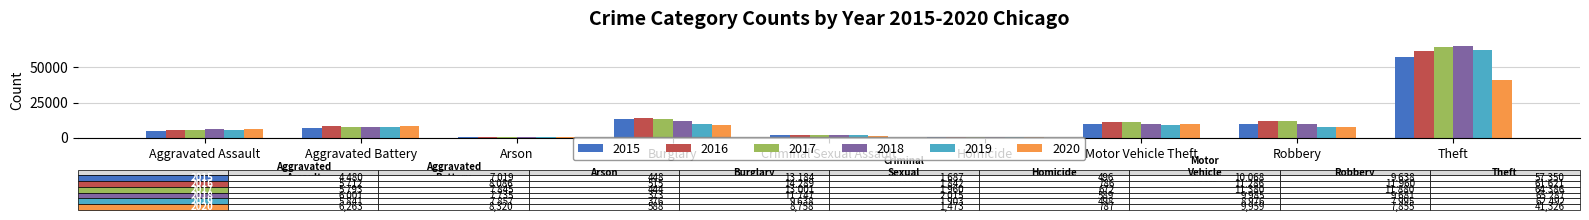

What is the average value of the 2018 series?

12601